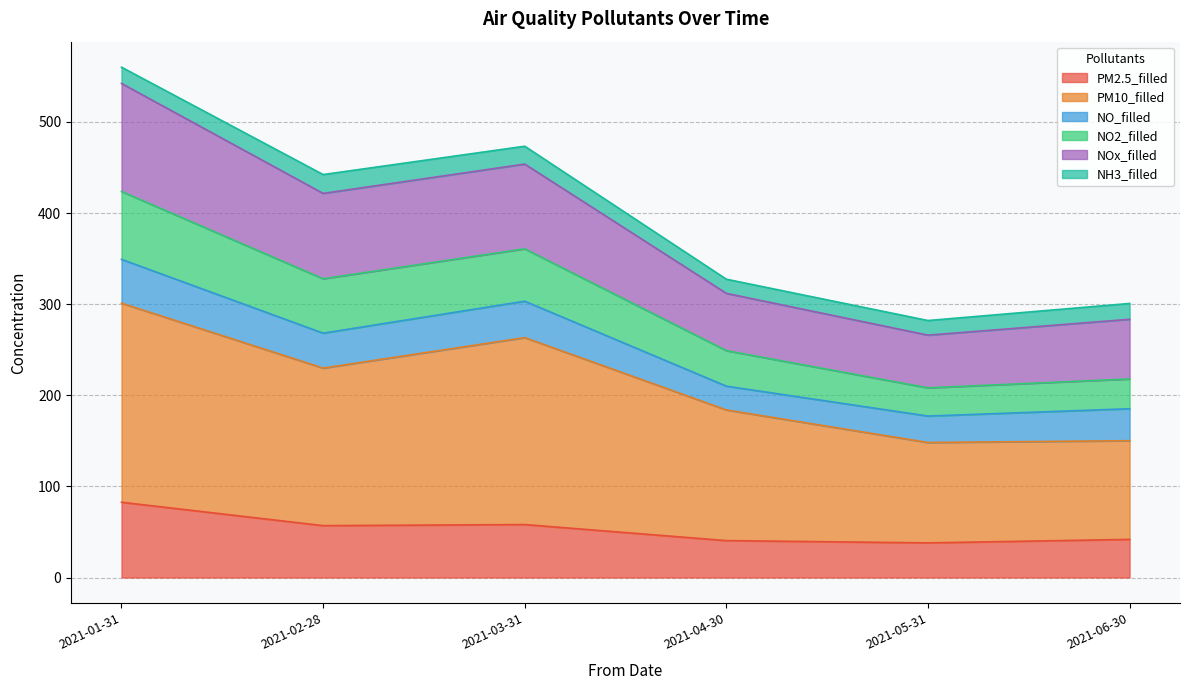

Is it true that NO2_filled equals 115.9 at 2021-05-31?

False